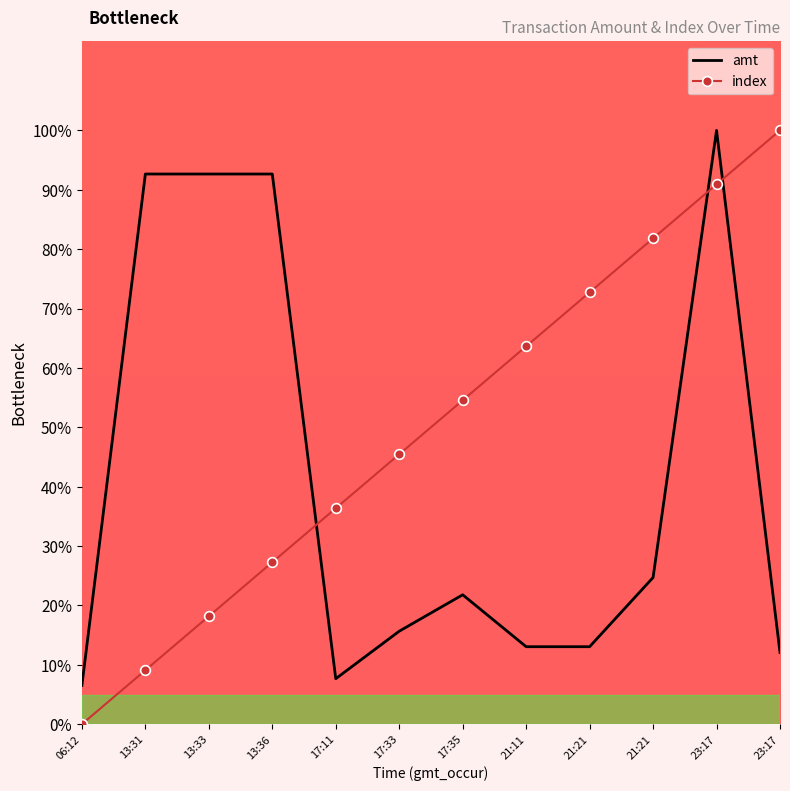

Rank the categories by amt value from highest to lowest.

23:17, 13:31, 13:33, 13:36, 21:21, 17:35, 17:33, 21:11, 21:21, 23:17, 17:11, 06:12